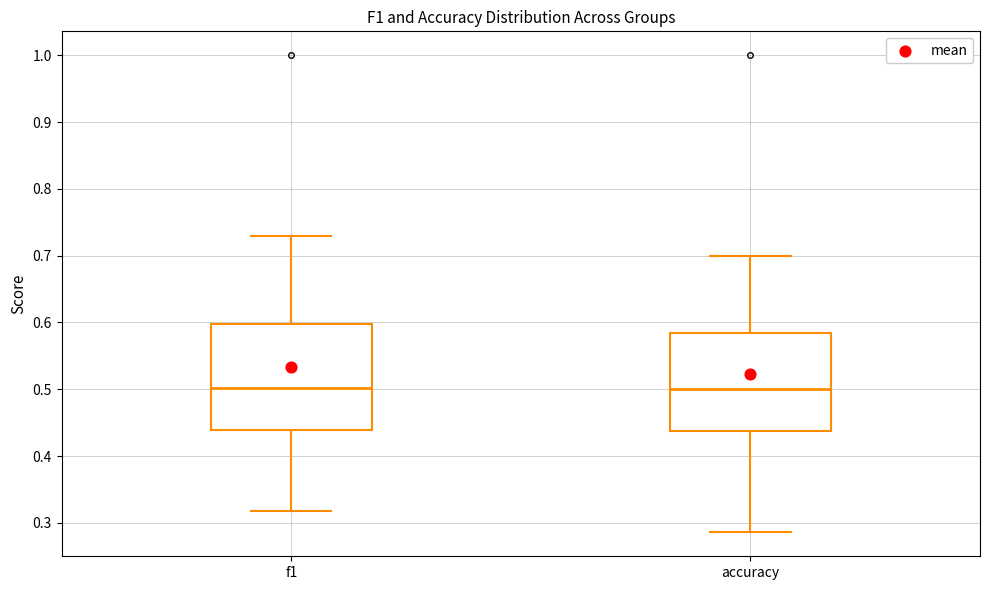

Comparing the boxes themselves (not the whiskers), which one is the tallest?

f1